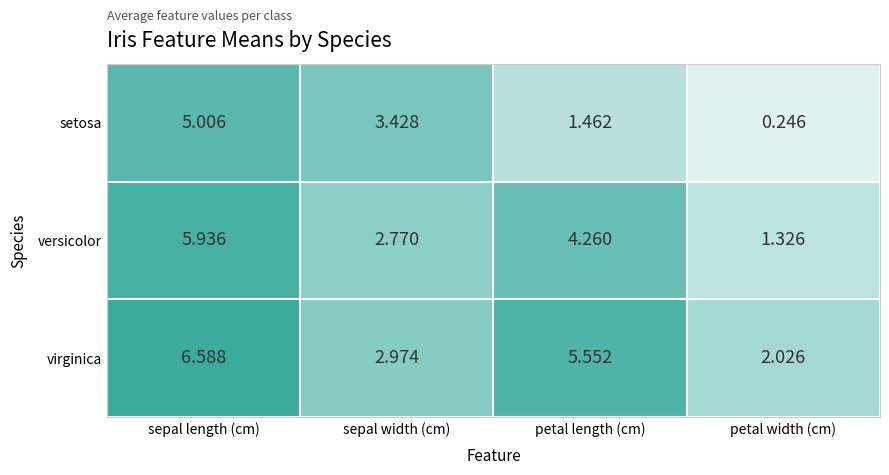

At how many categories does at least one series exceed 6?

1